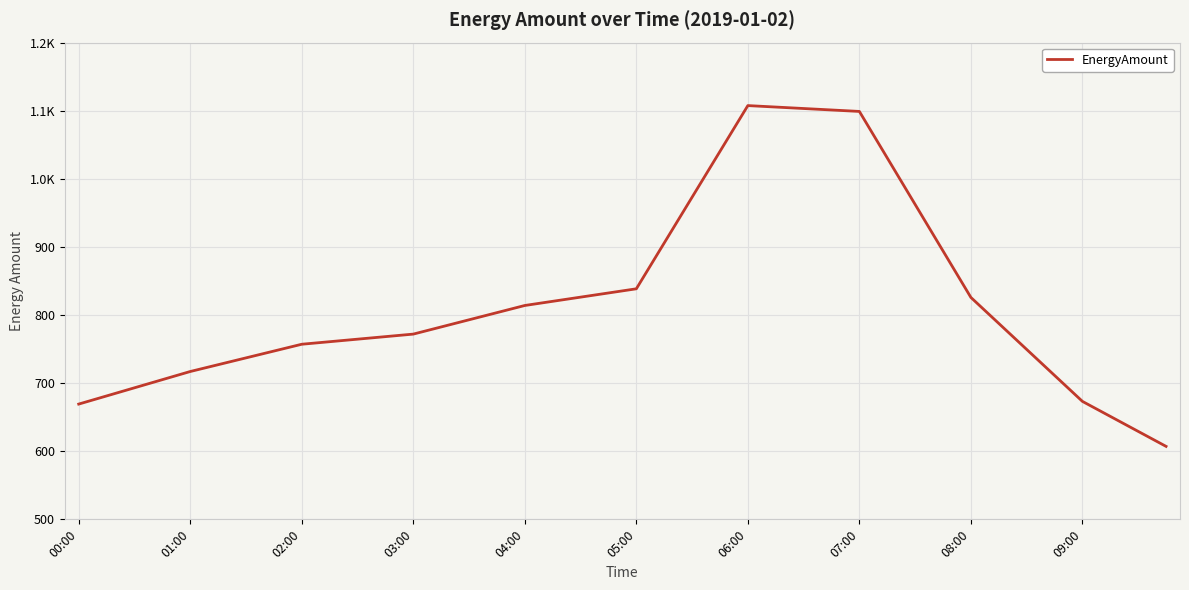

Does the chart display data point markers on the line(s)?

No